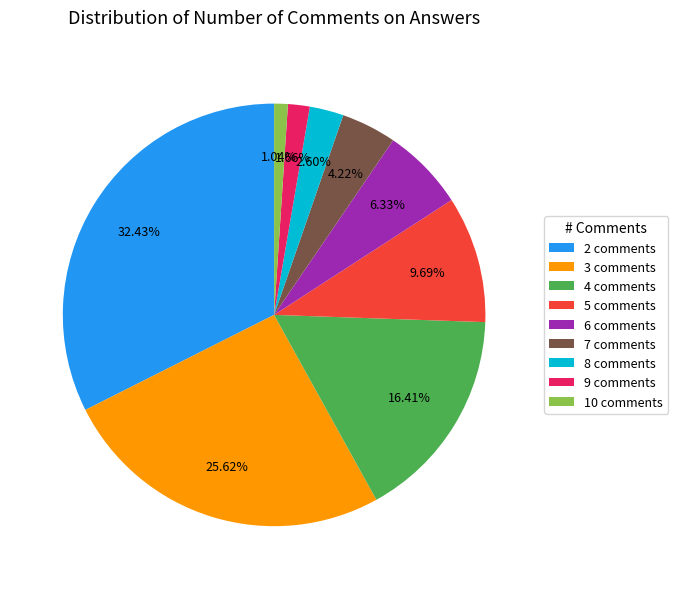

How much of the chart is everything except 10?

99.0%